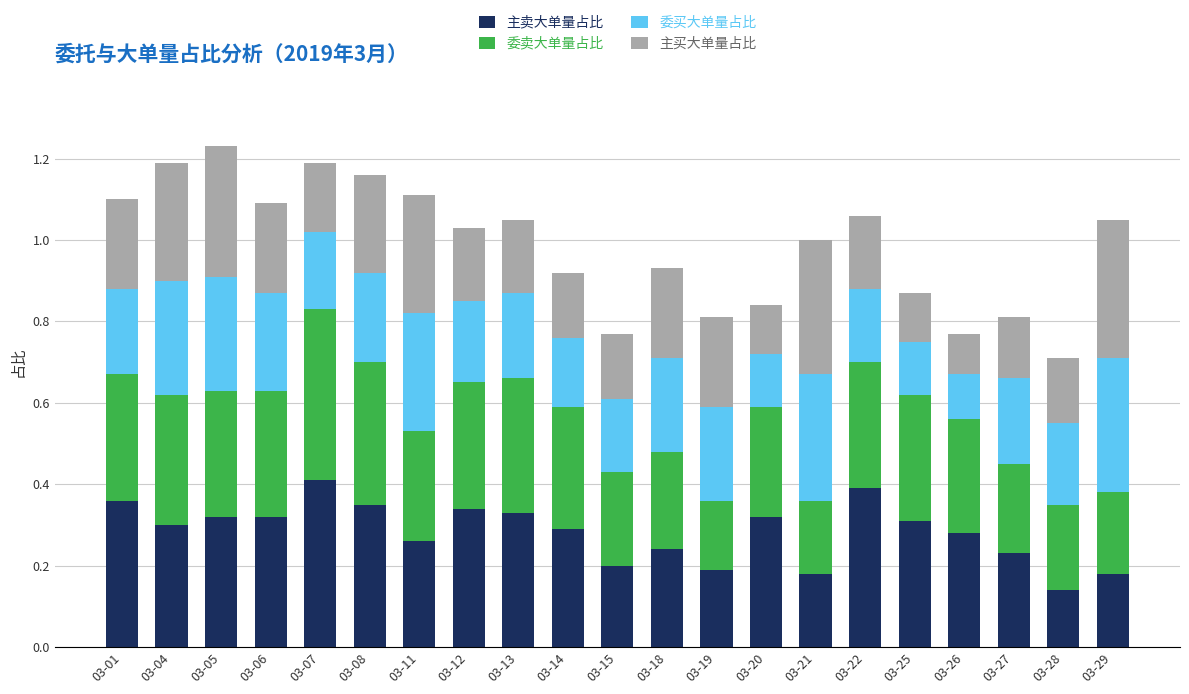

Count the number of categories in the chart.

21